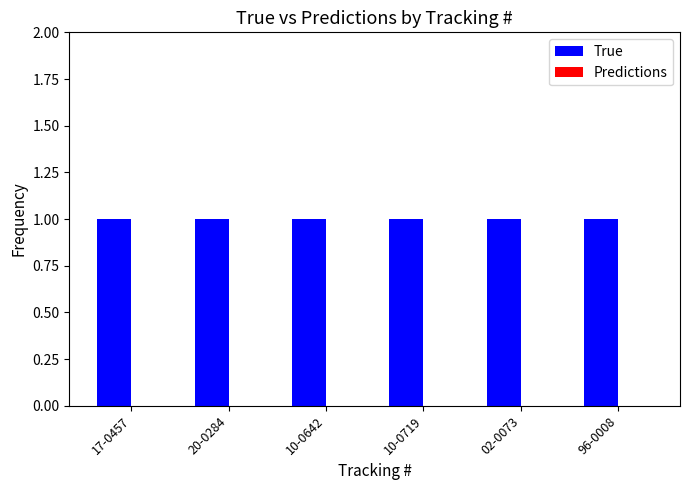

Where is True nearest to the value 1?

17-0457